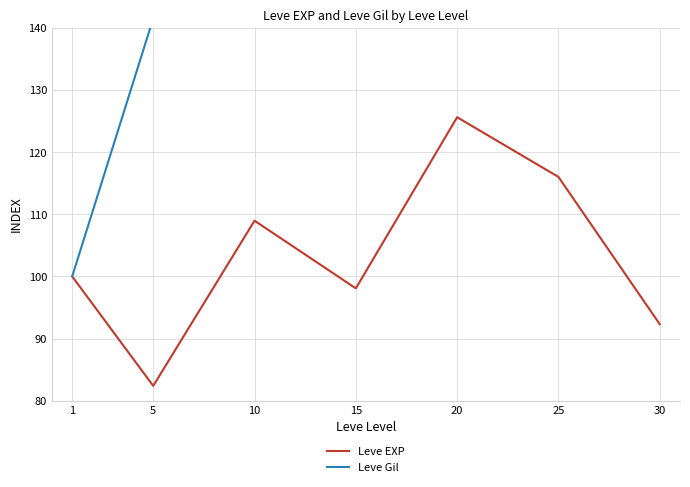

What is the average value of the Leve Gil series?

198.9